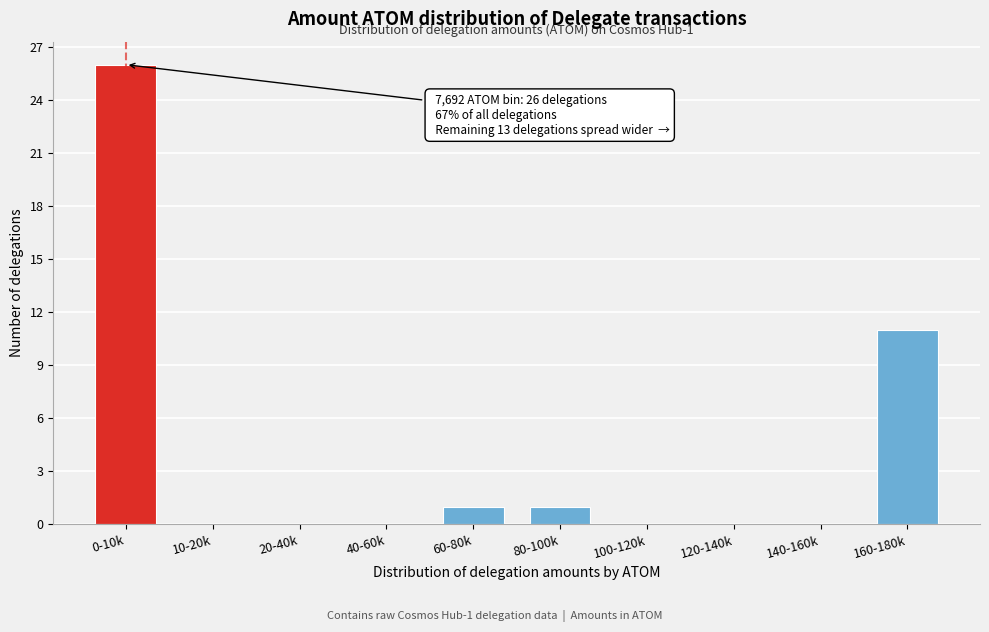

Between 0-10k and 160-180k, which is larger?

0-10k